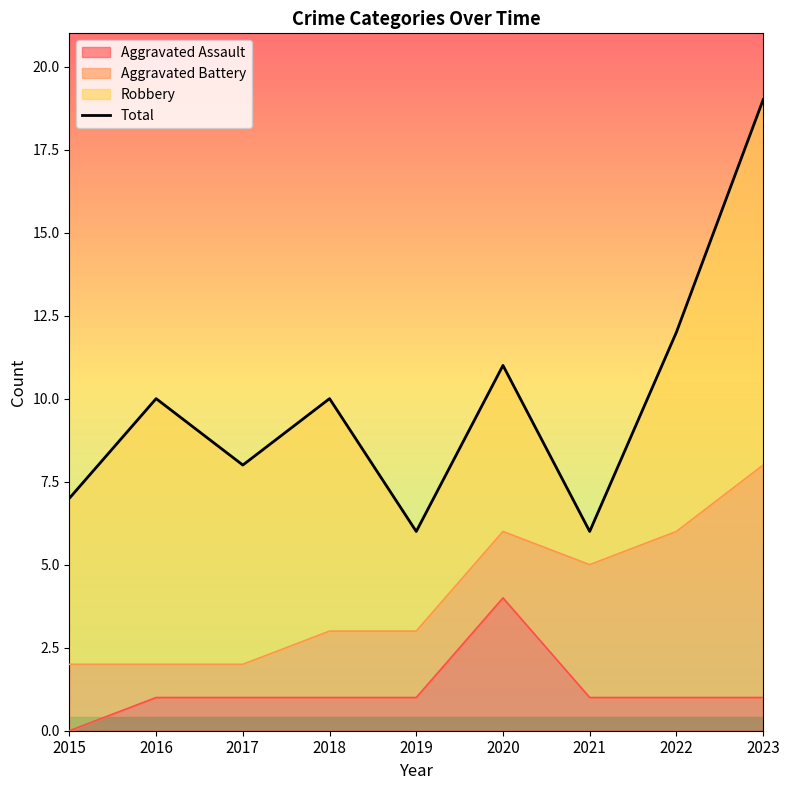

Rank the categories by value from lowest to highest.

2019, 2021, 2015, 2017, 2016, 2018, 2020, 2022, 2023